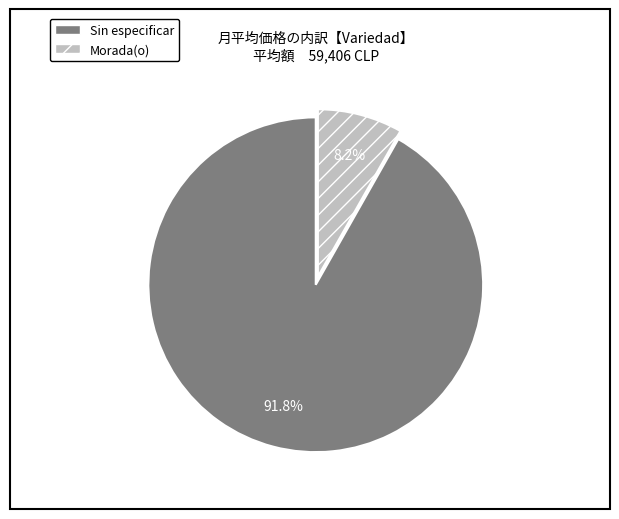

Rank the categories by value from lowest to highest.

Morada(o), Sin especificar